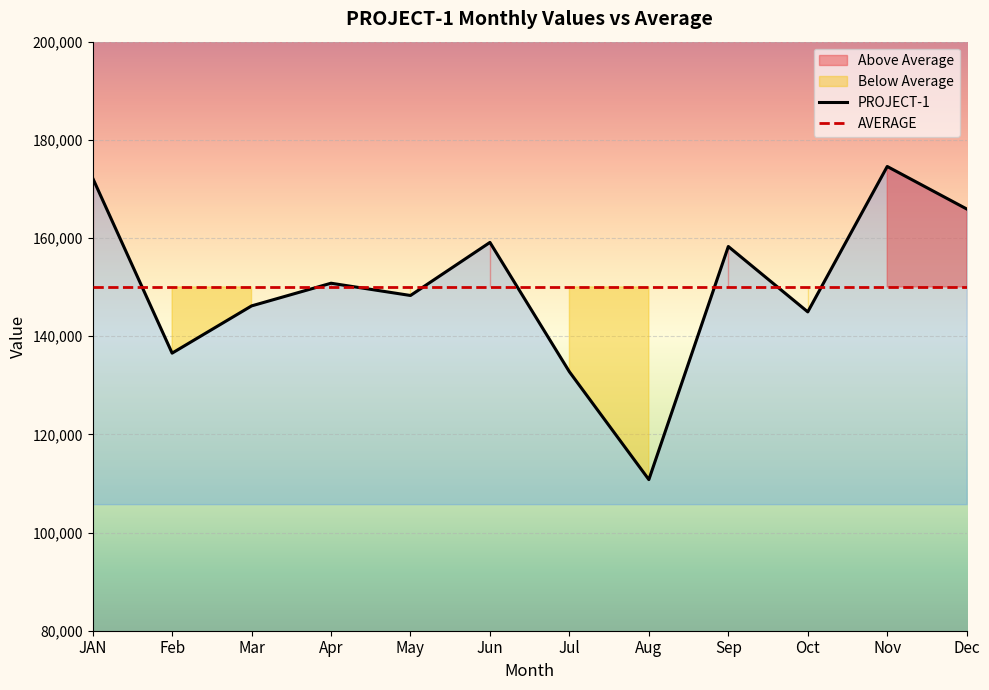

At which category does the data reach its first local valley?

Feb